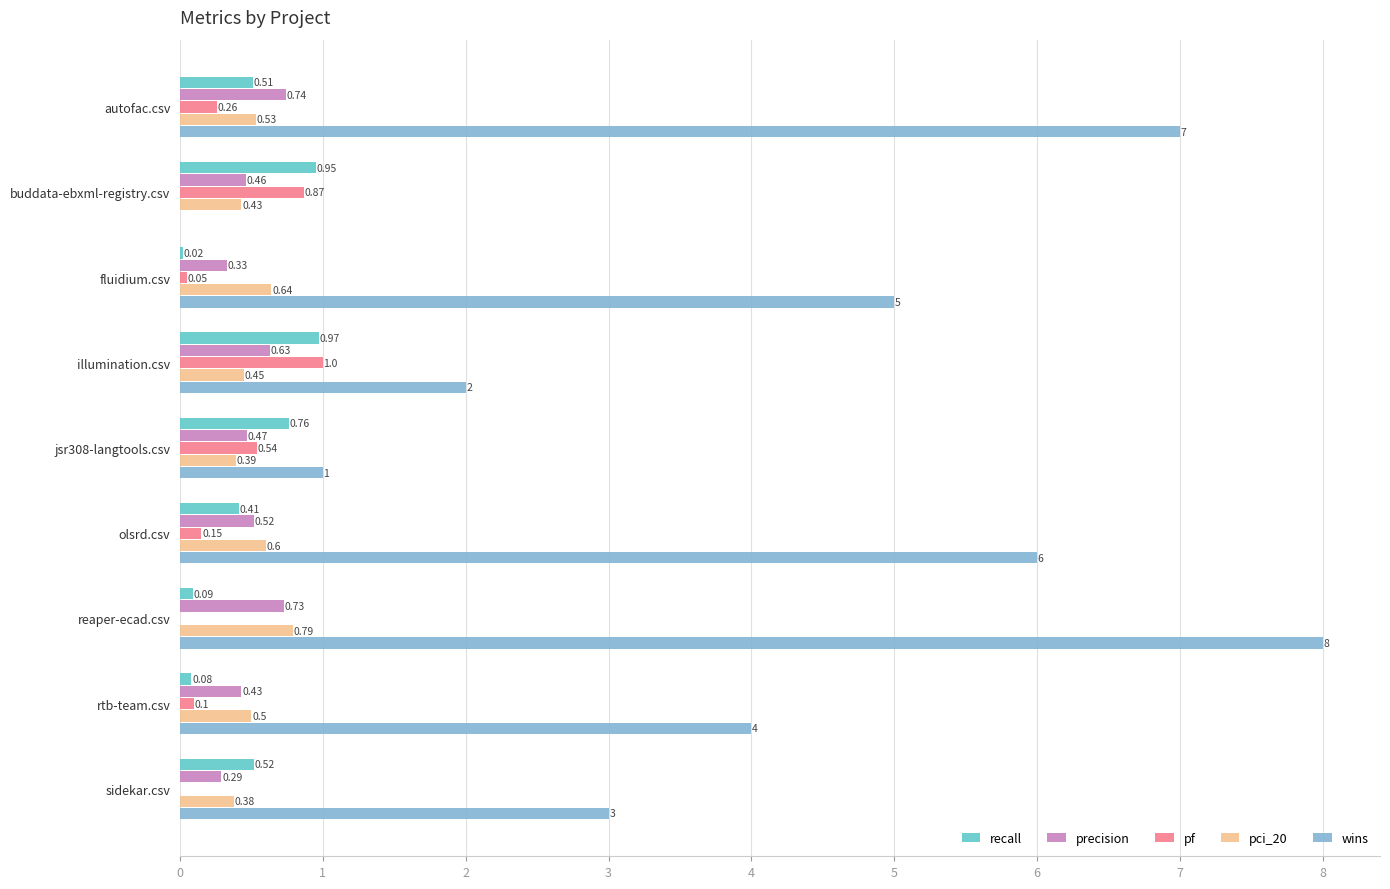

What is the sum of the pci_20 values at sidekar.csv and fluidium.csv?

1.0